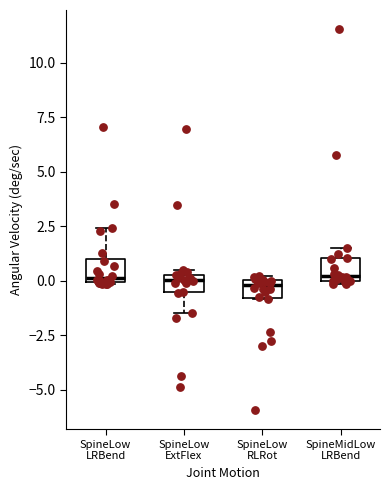

Where is the upper edge of the box for SpineLow RLRot on the y-axis? The values are not printed on the chart, so give them approximately, as read against the axis.

0.0